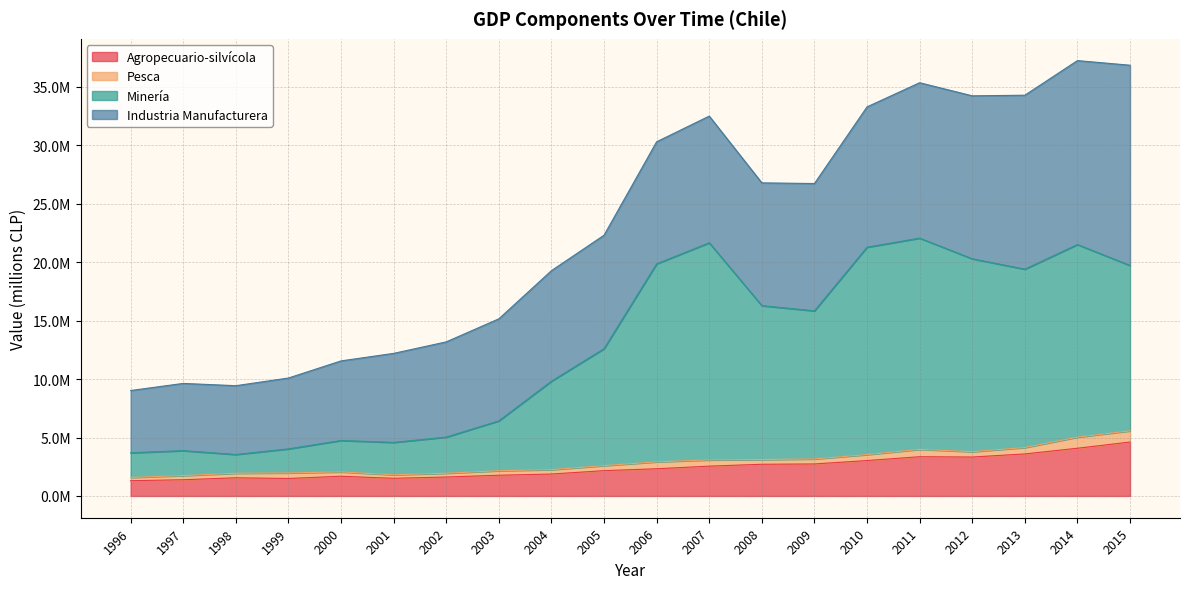

True or false: Minería and Agropecuario-silvícola cross at least once.

False